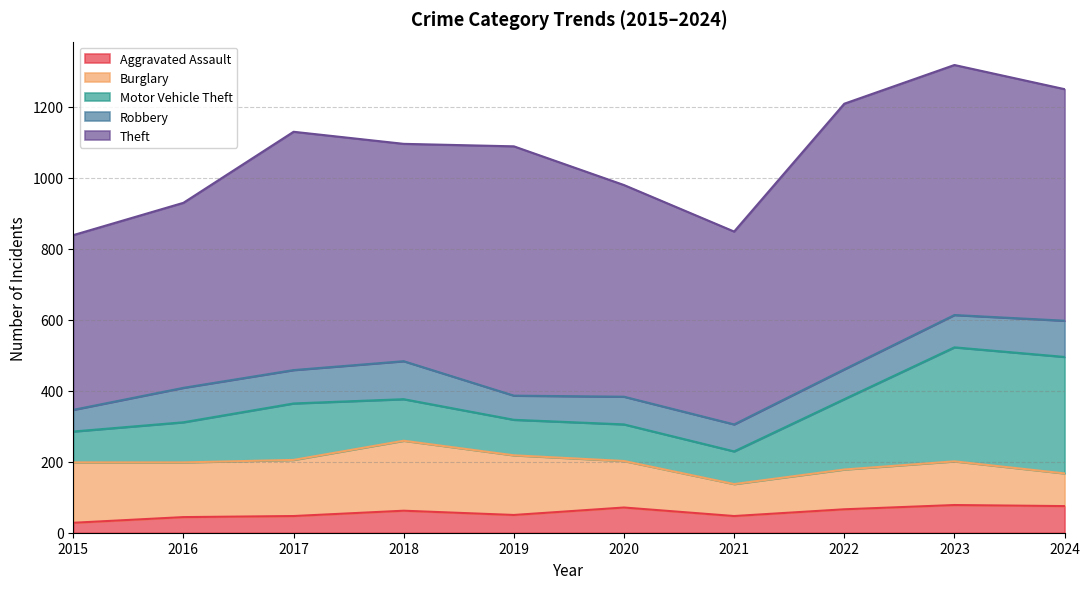

At which label does Robbery first exceed 91?

2016